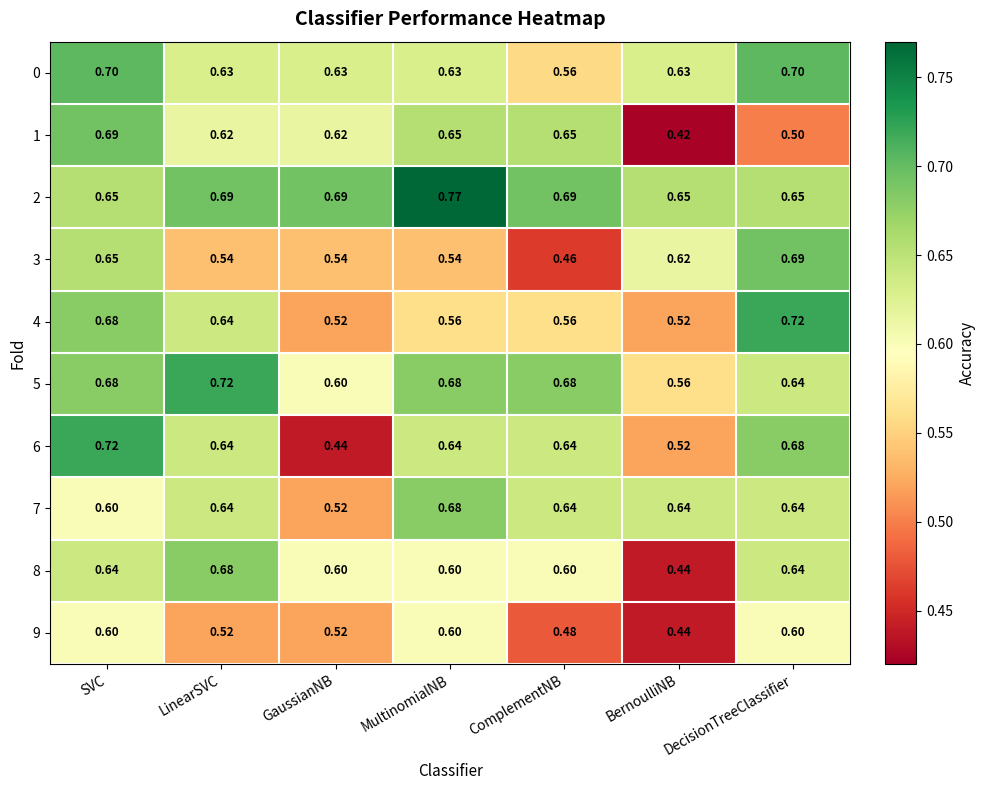

Is the value of 9 at GaussianNB greater than the value of 7 at SVC?

No